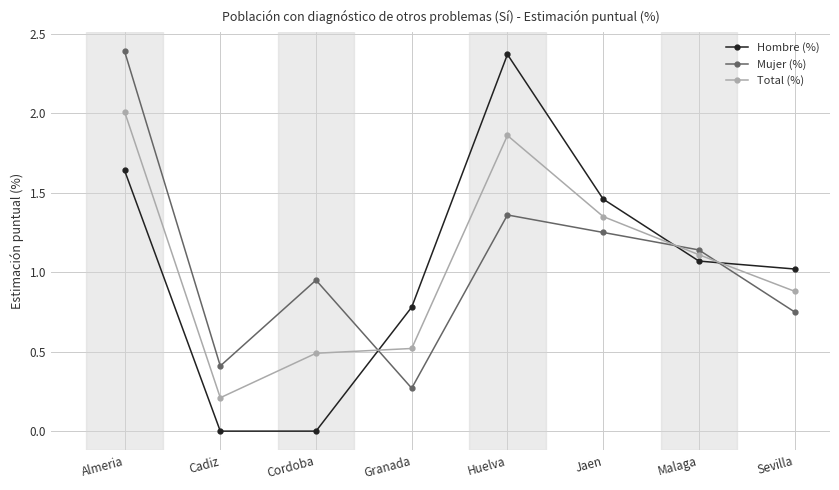

Which series has the largest range (max minus min)?

Hombre (%)